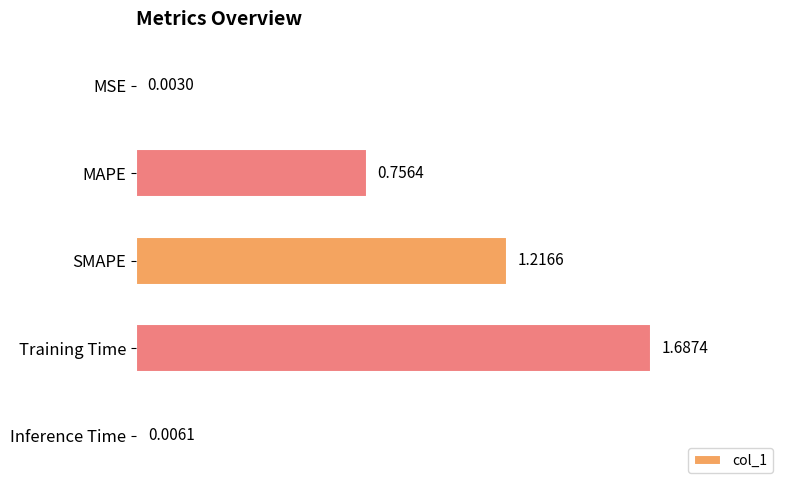

What is the sum of all values?

3.7